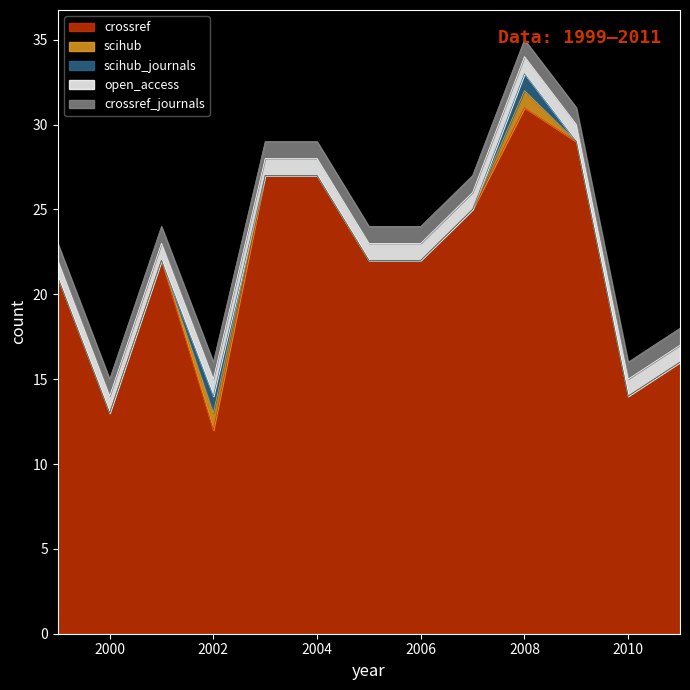

True or false: scihub_journals has a value of 1 at 2002.

True